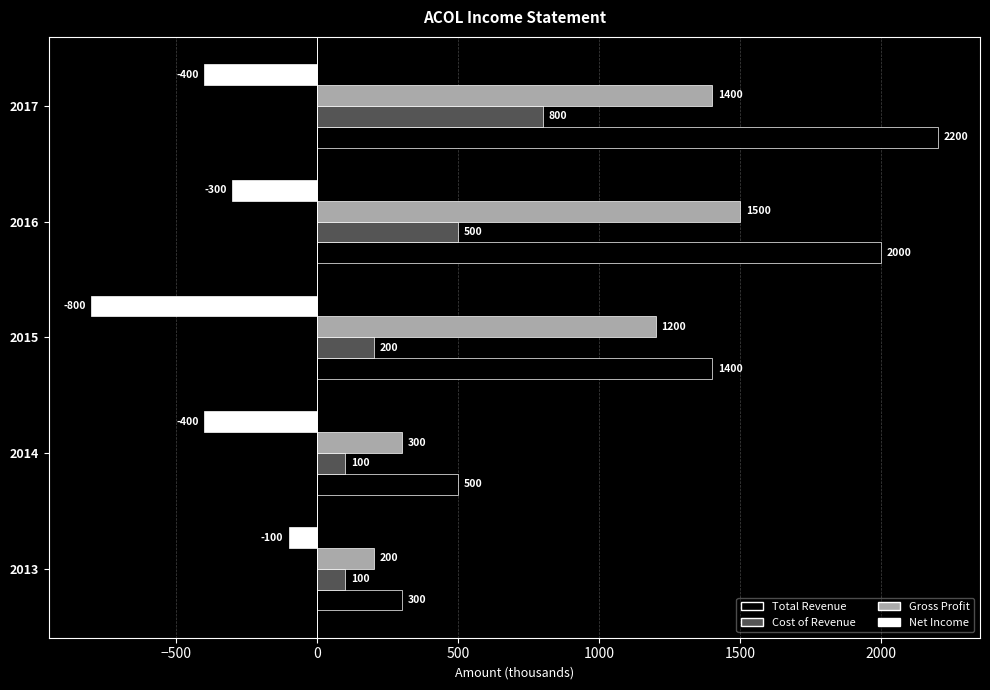

Count the Cost of Revenue values in the range 100 to 500.

4